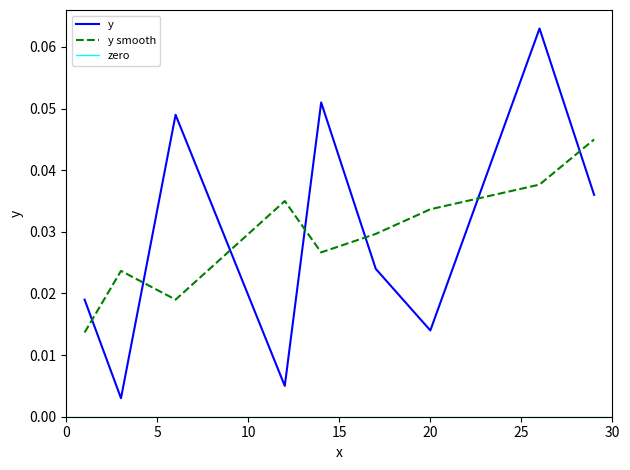

True or false: the data shows 0.0 at 3.

False